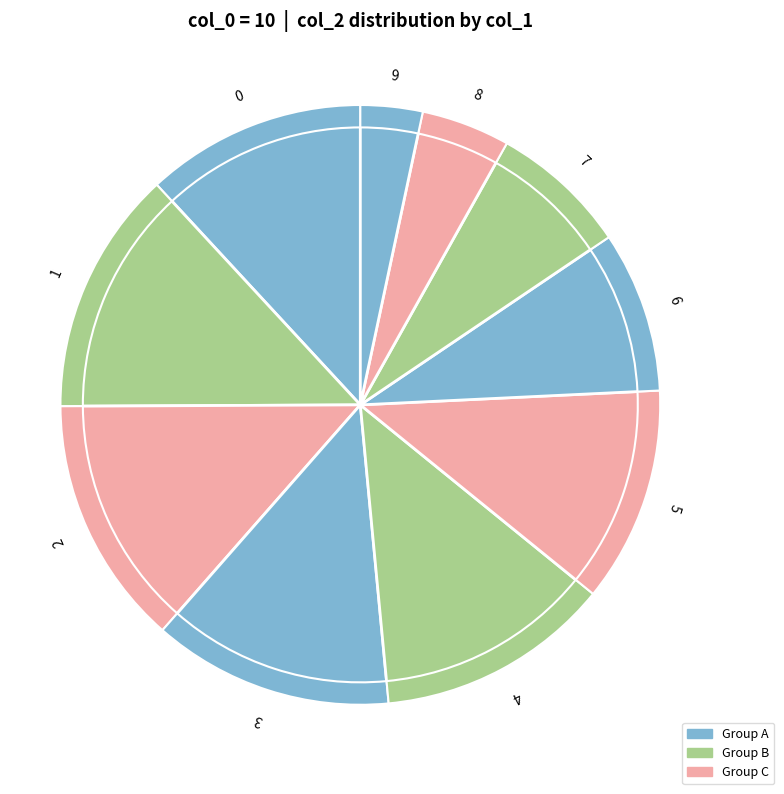

What is the largest slice in the pie chart?

2